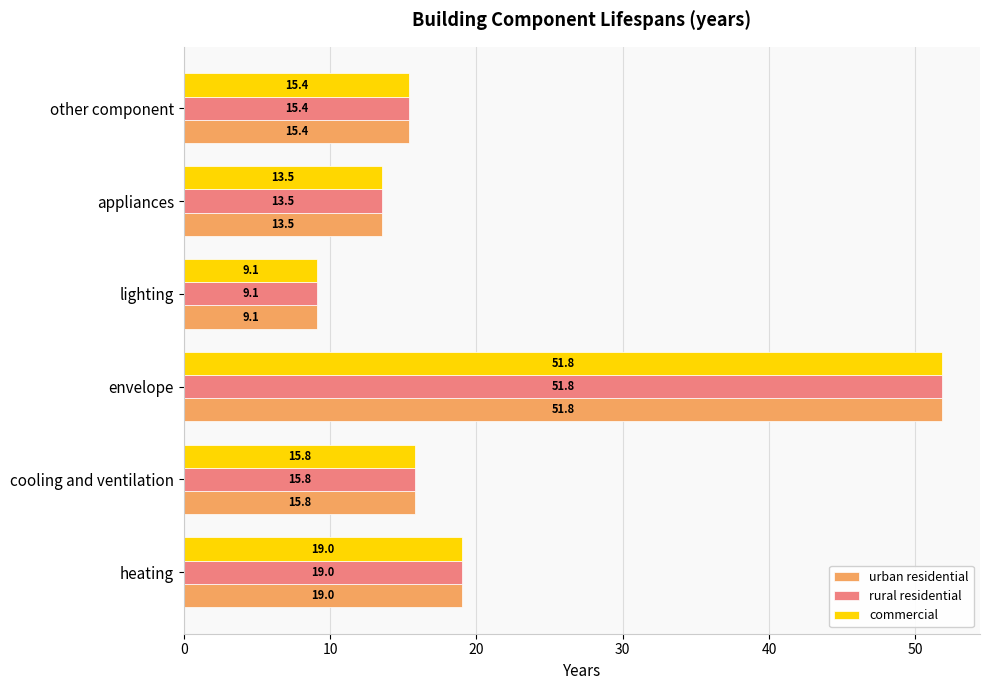

What is the average value of the rural residential series?

20.8